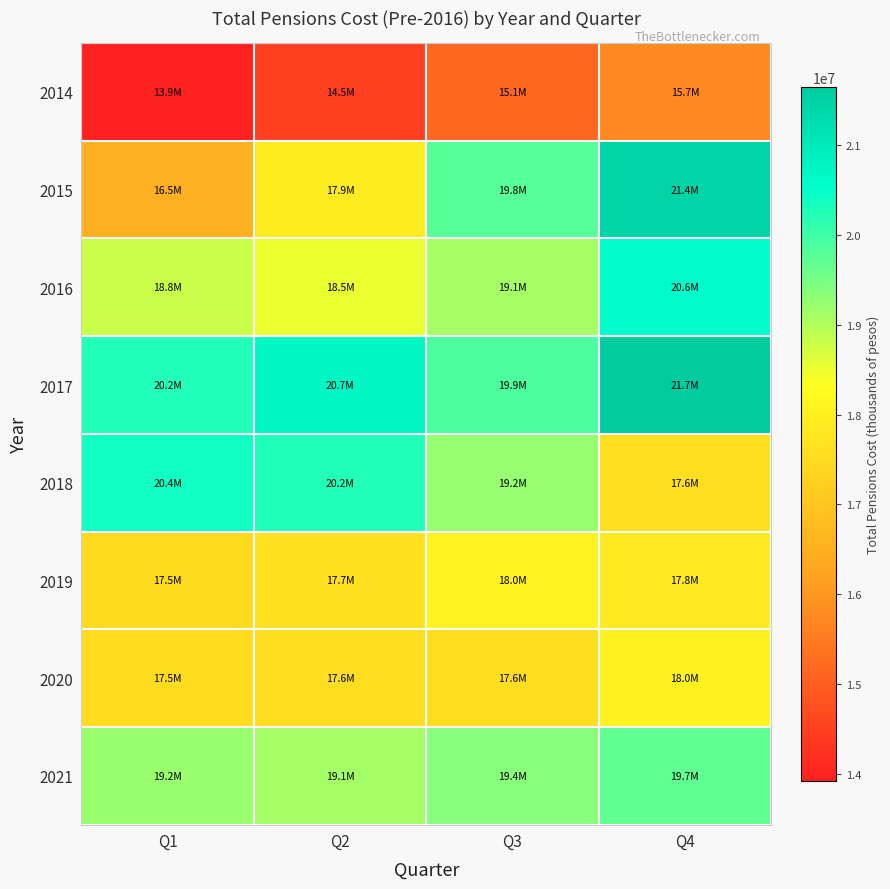

Which has a higher value, Q1 or Q4?

Q4